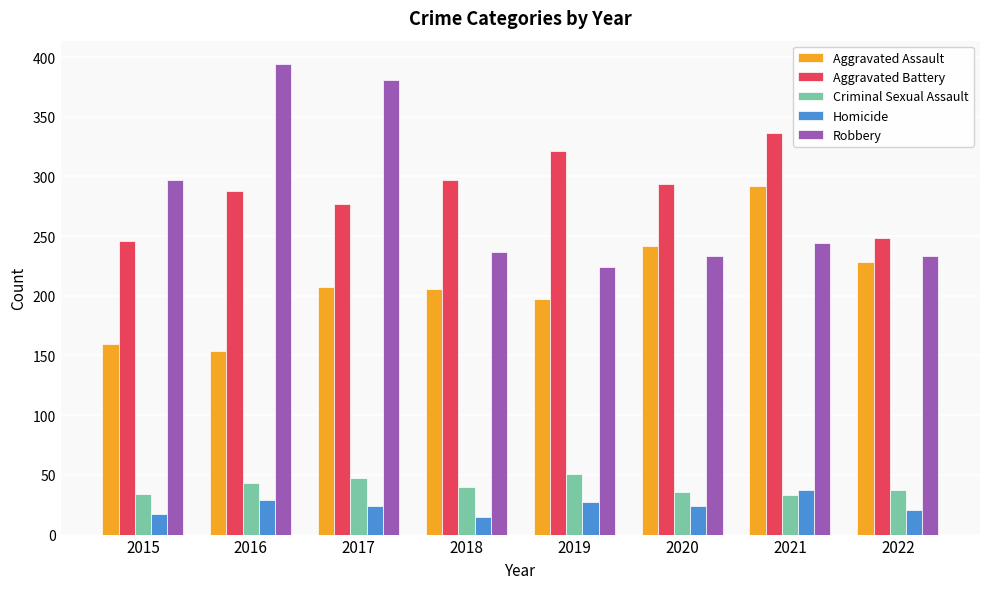

What is the lowest value of the Criminal Sexual Assault series?

33